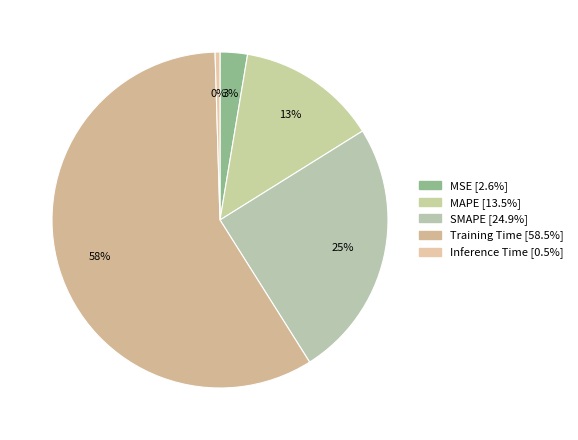

To the nearest percent, what is the average slice percentage?

20%